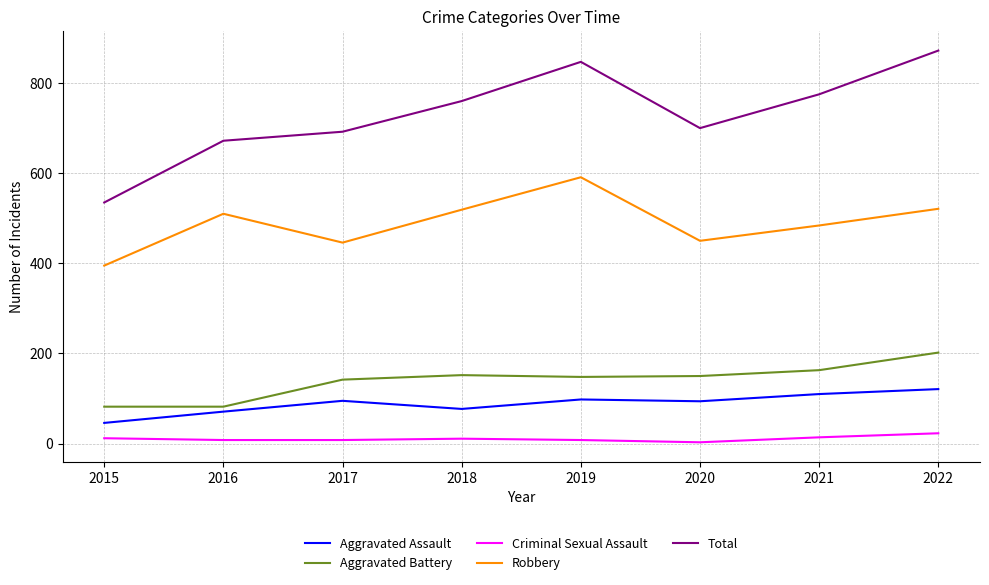

What is the sum of the Aggravated Battery values at 2022 and 2019?

350